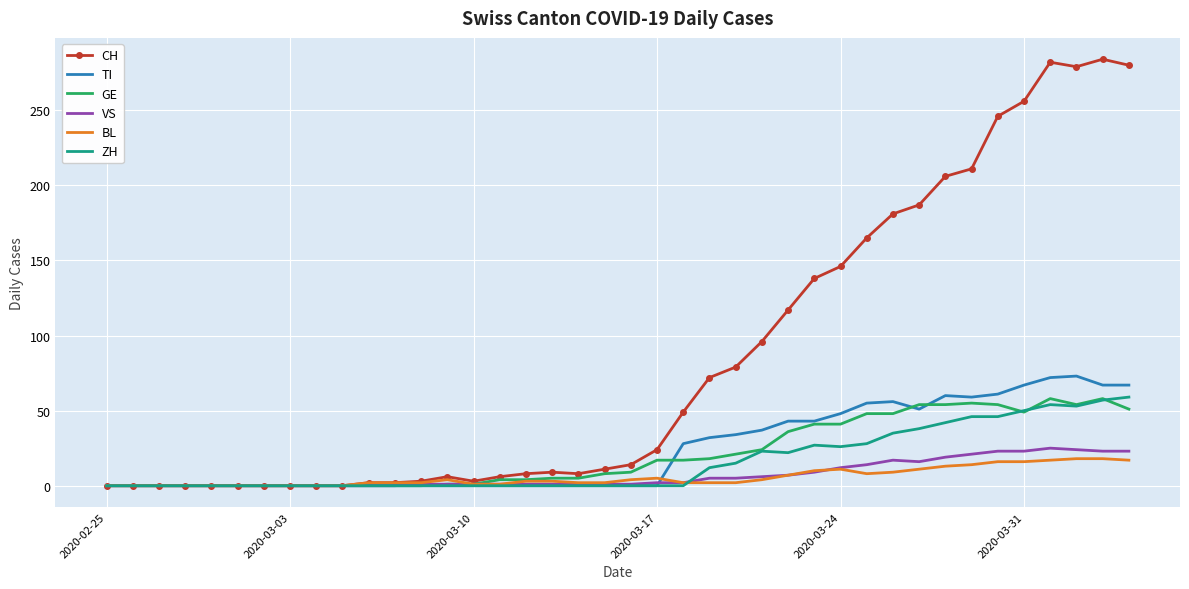

What is the maximum value for GE?

58